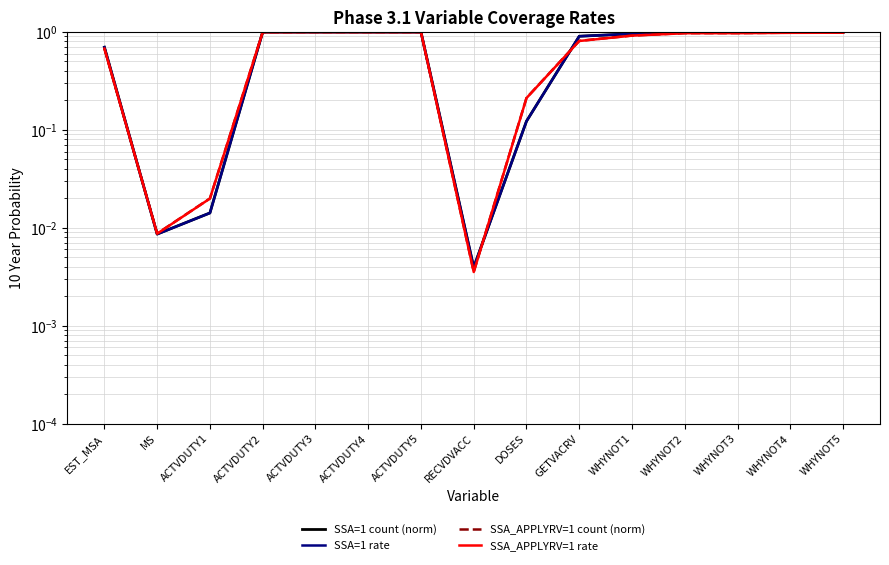

What is the maximum value for SSA_APPLYRV=1 count (norm)?

1.0